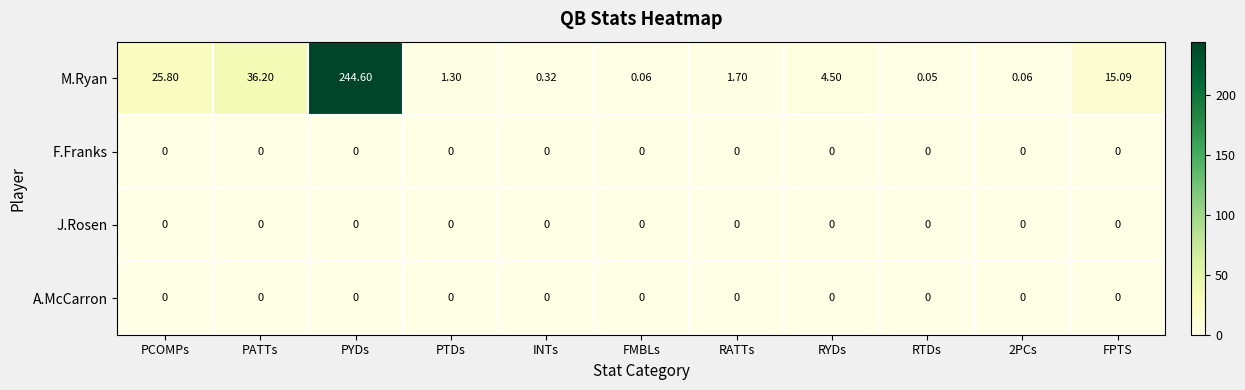

At which category is the sum across all series the highest?

PYDs